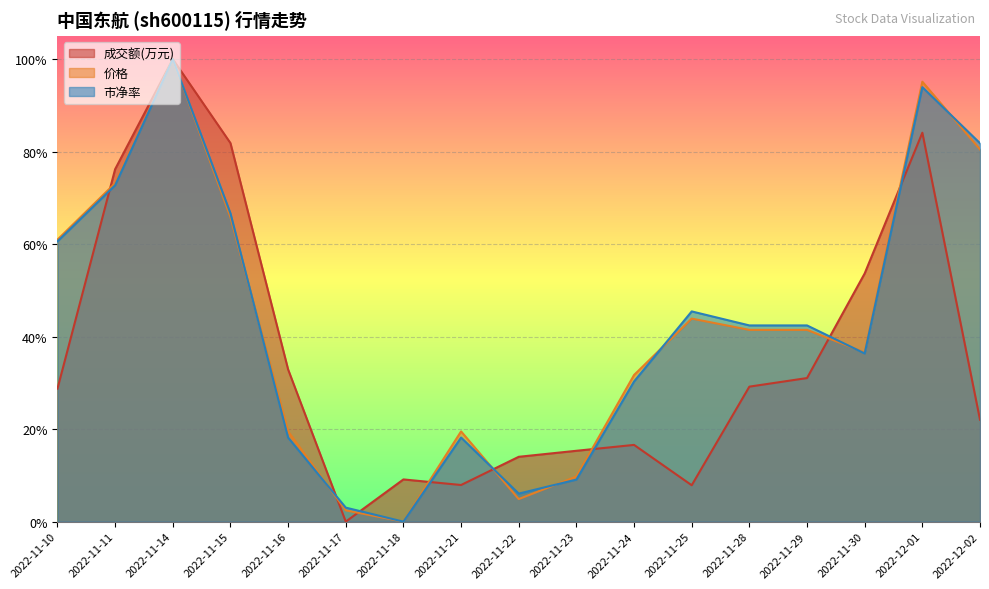

Which label corresponds to the smallest value in the chart?

2022-11-17